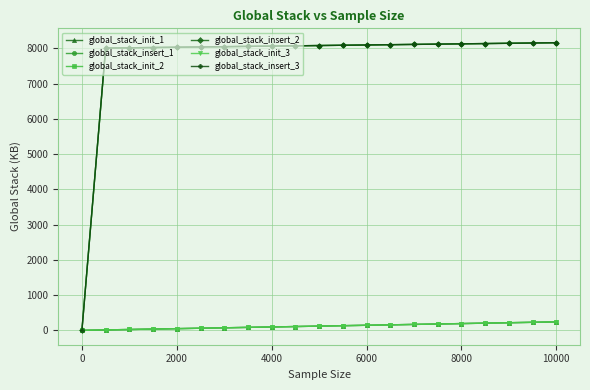

Is this an area chart (filled region under the line)?

No